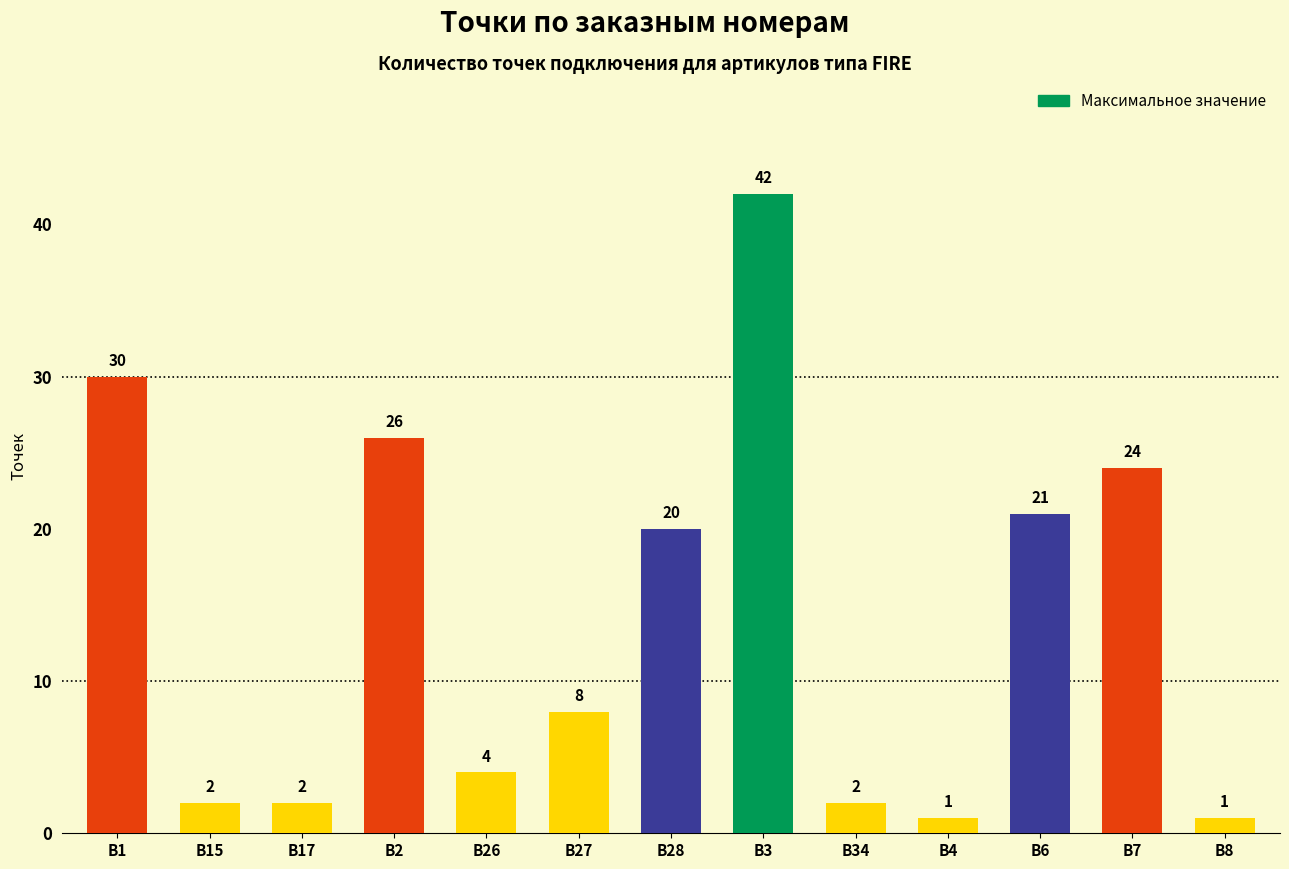

What is the value of the 1st bar from the left?

30